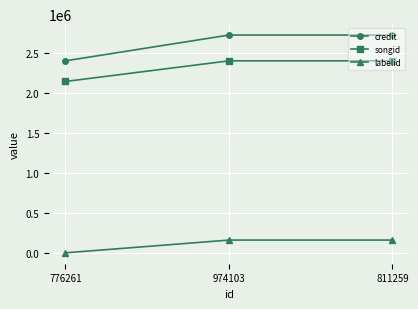

What is the total value across all series at 974103?

5289374